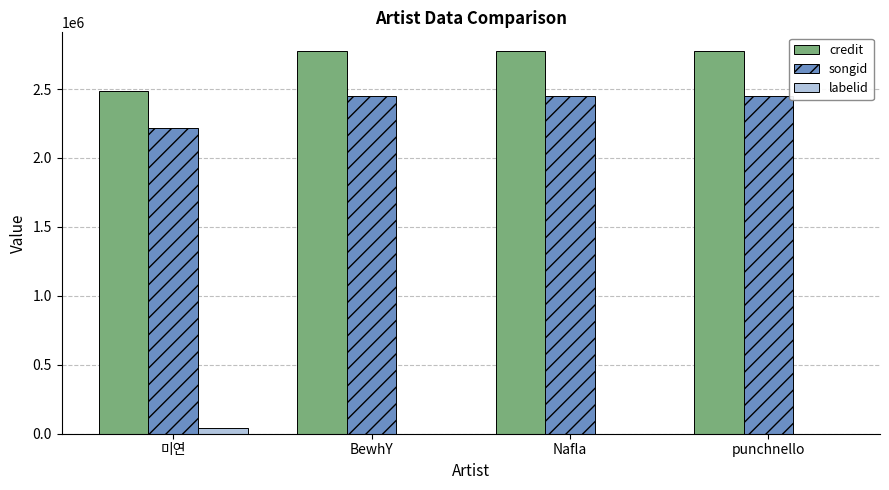

True or false: credit has a value of 1179187 at punchnello.

False